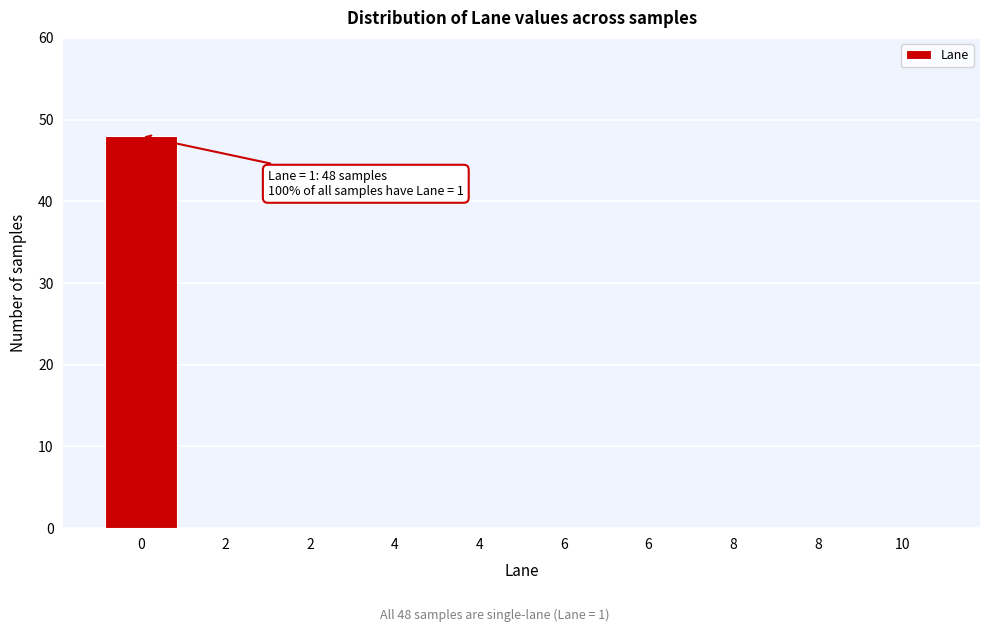

How many series are shown in this chart?

1